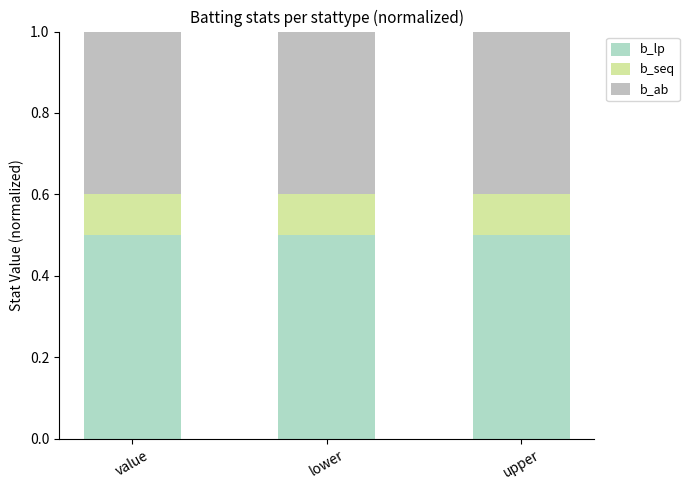

True or false: b_lp has a value of 0.2 at upper.

False